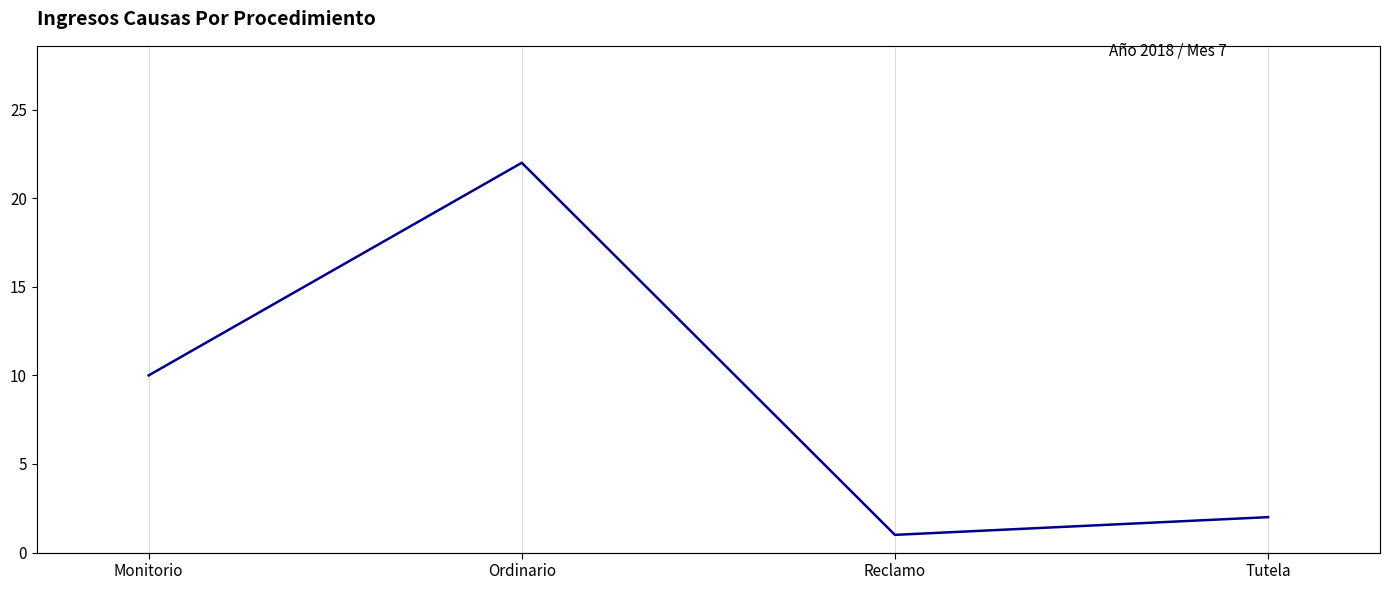

What is the difference between the second highest and second lowest values?

8